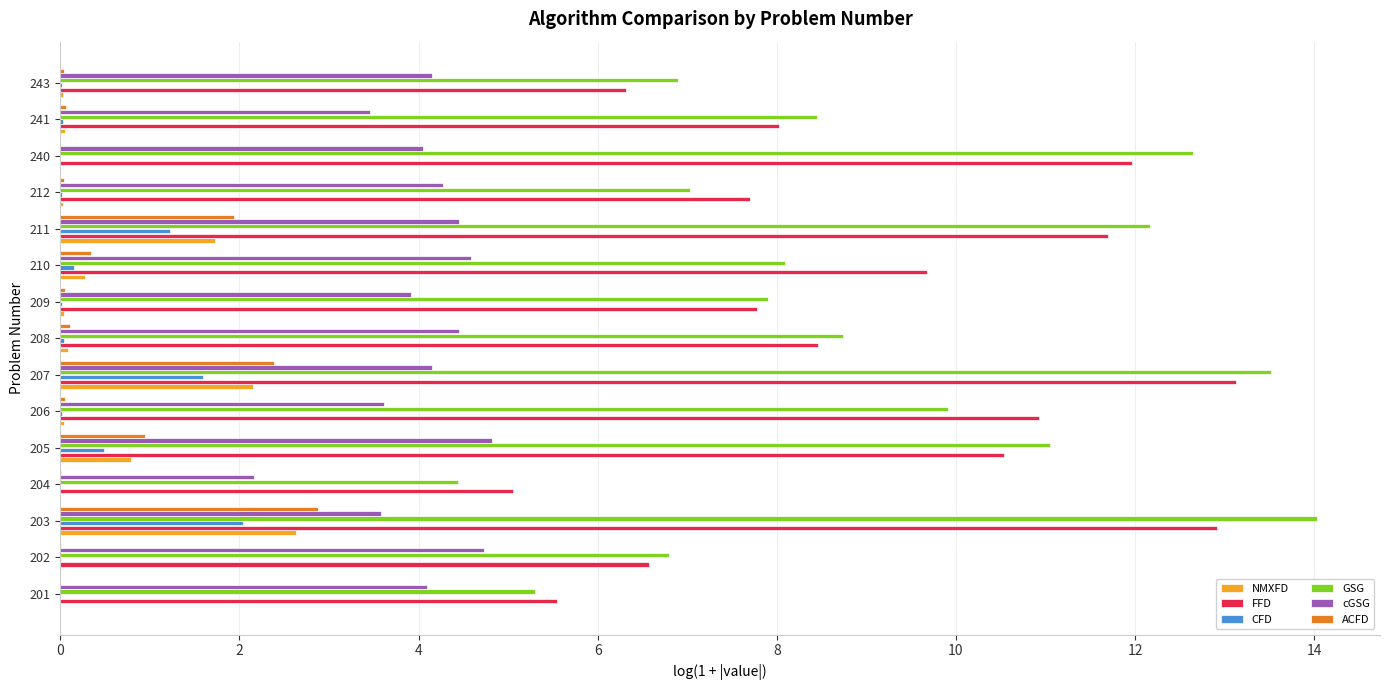

Which series changed the most between 205 and 207?

FFD